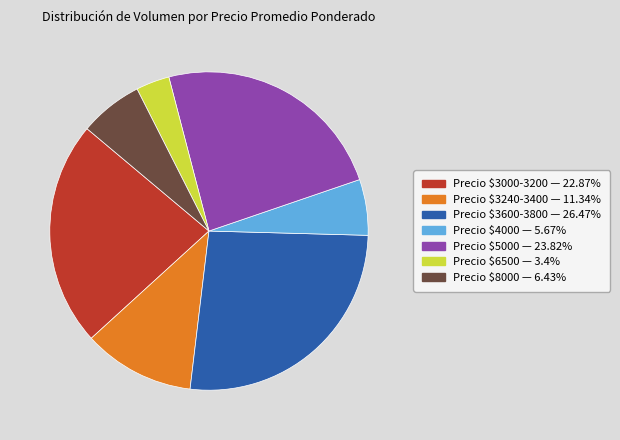

Does any single category account for the majority?

No